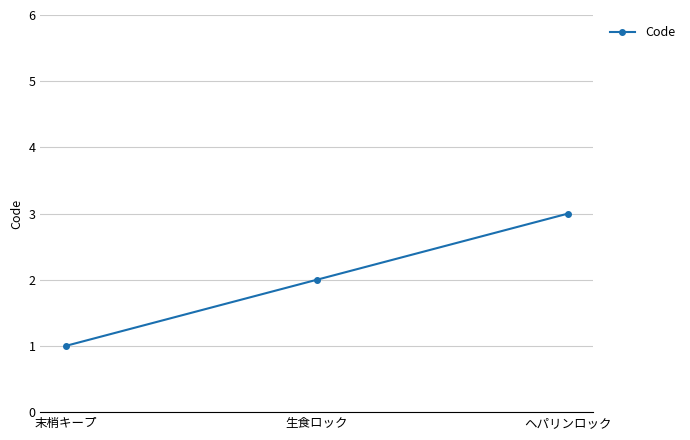

The chart shows a value of 3 at ヘパリンロック. True or false?

True